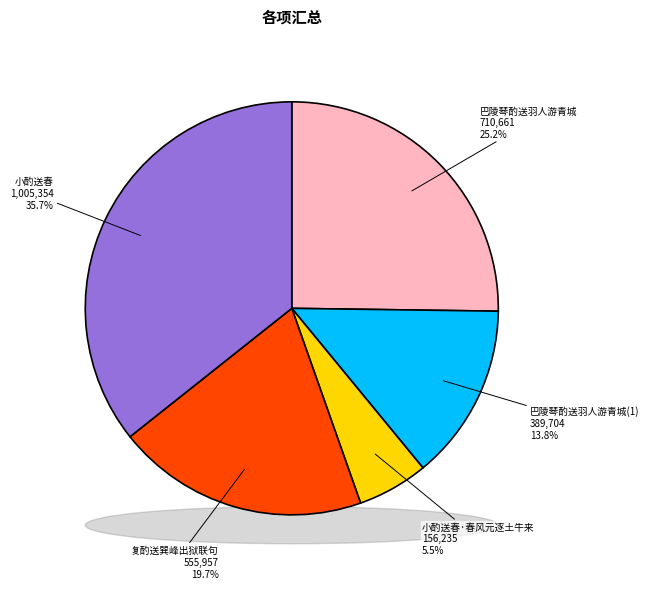

Is there a majority slice in this chart?

No